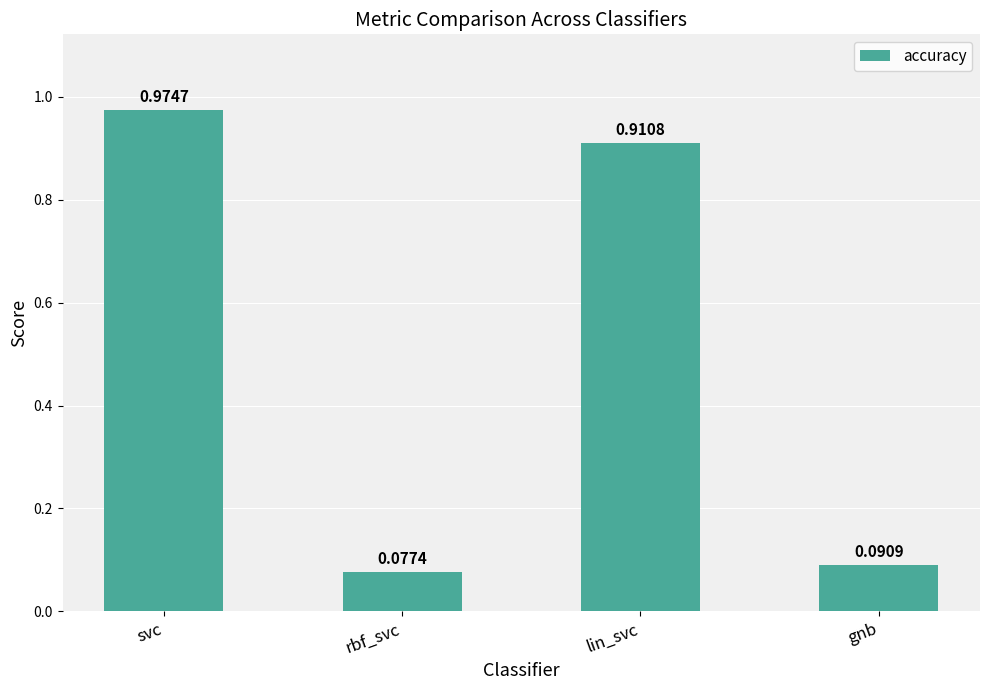

List the labels in order of value, largest first.

svc, lin_svc, gnb, rbf_svc